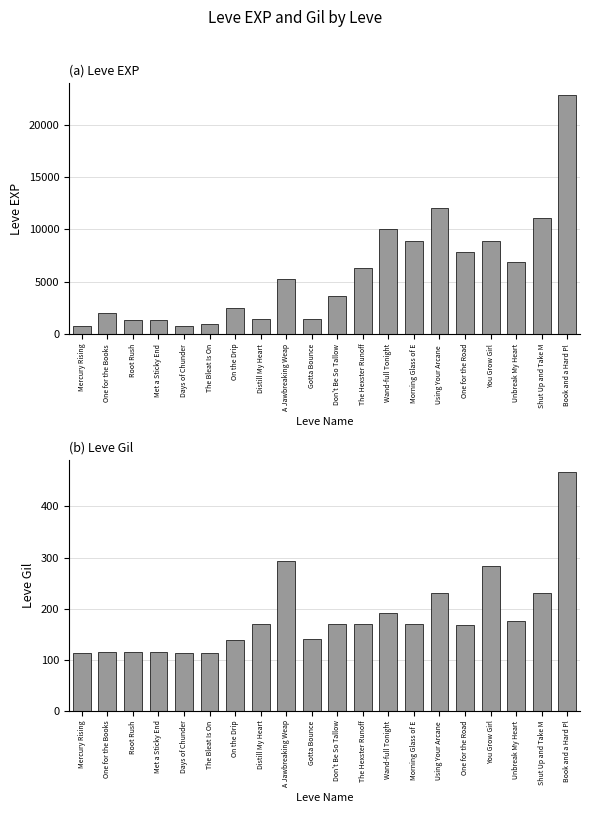

What are all the series names shown in the legend?

Leve EXP, Leve Gil